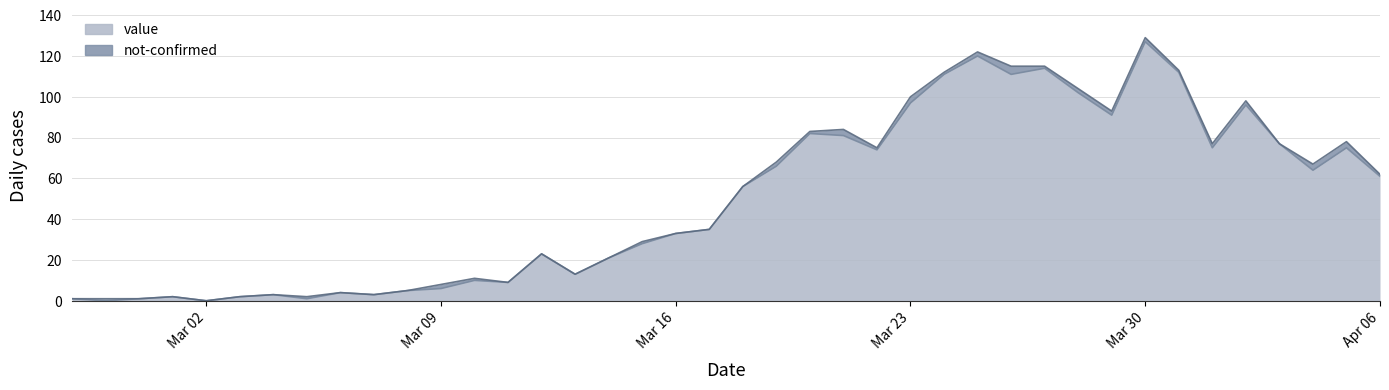

Is it true that the value at 2020-03-14 is 9?

False